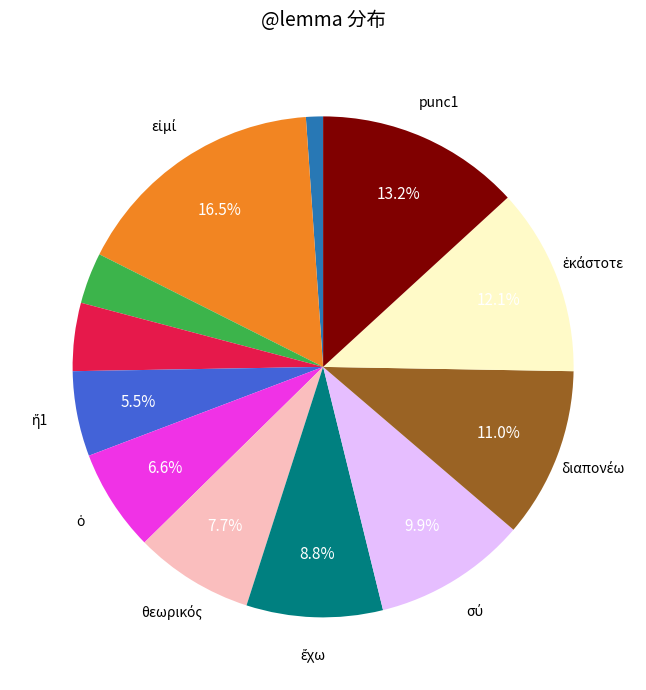

Is there a majority slice in this chart?

No